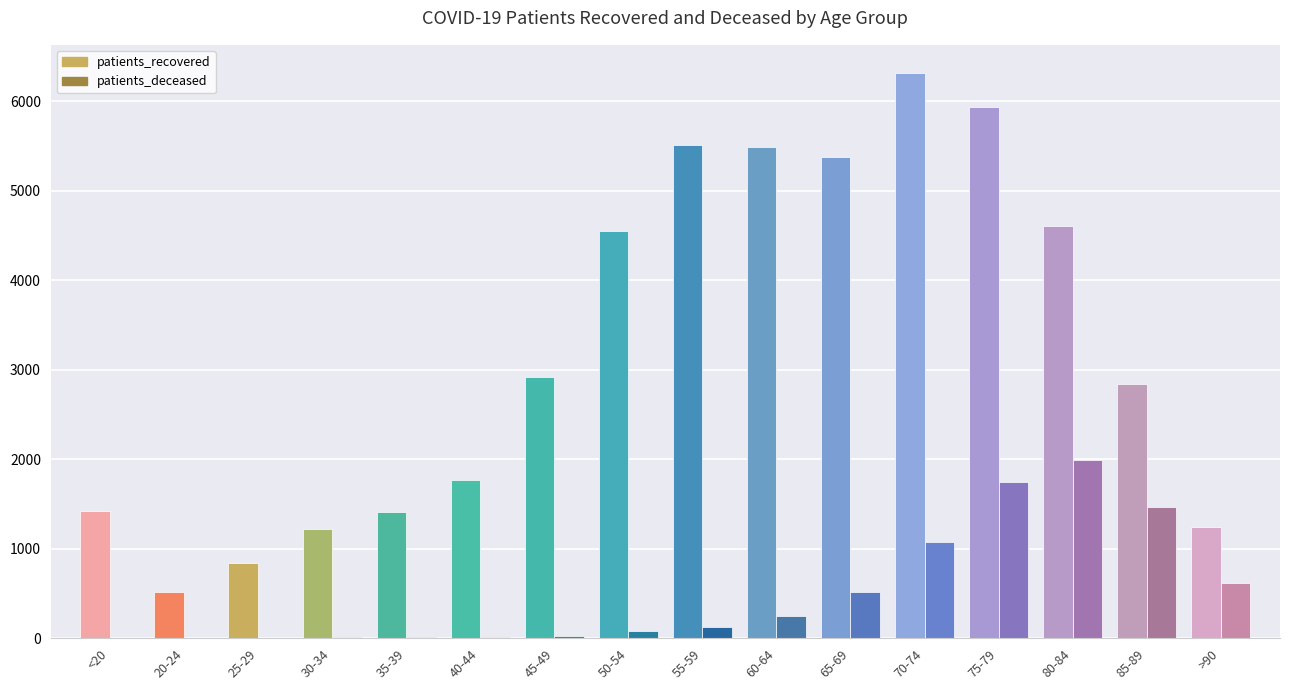

What is the maximum value for patients_deceased?

1995